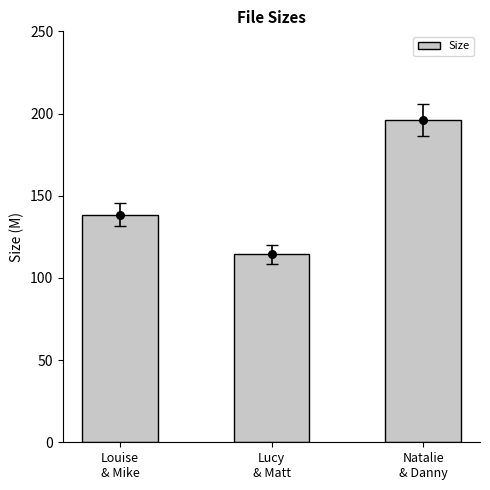

What is the change in value from Lucy
& Matt to Natalie
& Danny?

+81.6